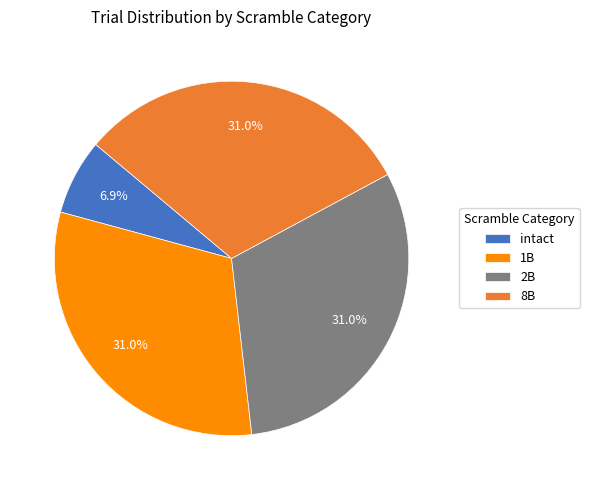

What percentage do 8B and 2B together represent?

62.1%